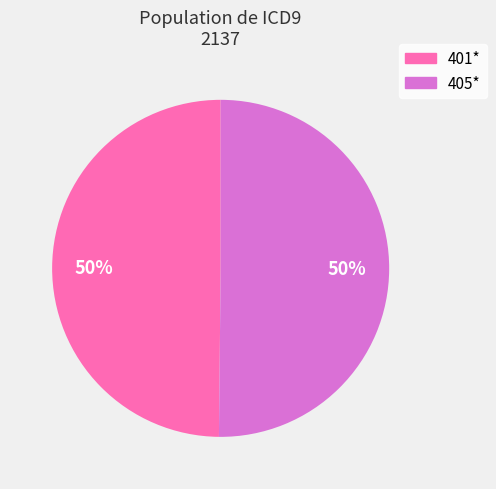

What percentage is the 405* slice, to the nearest percent?

50%